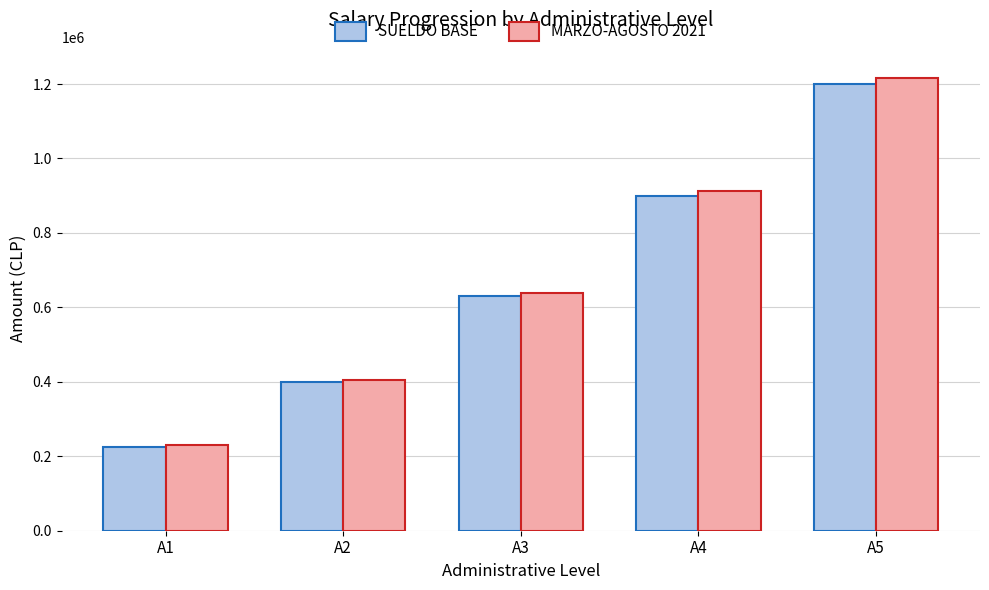

What is the total value across all series at A2?

805400